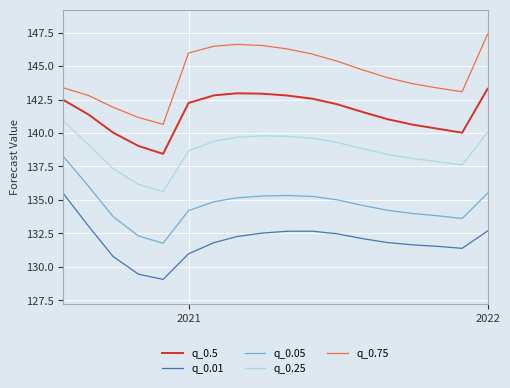

What is the difference between the maximum and minimum values in the q_0.05 series?

6.5